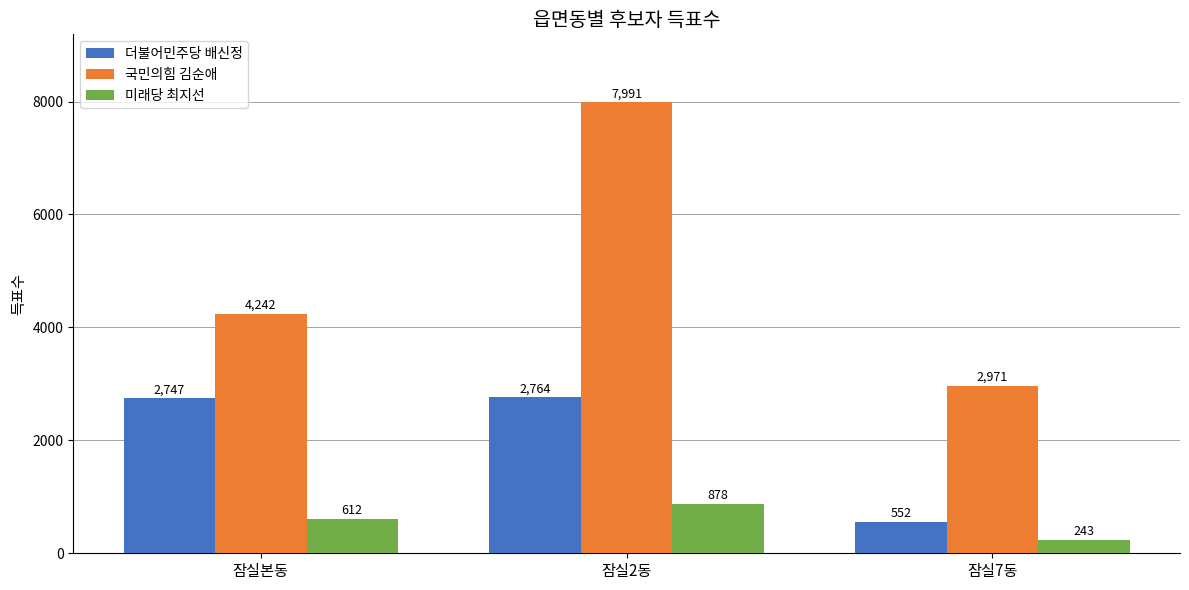

Which series has the largest total across all categories?

국민의힘 김순애